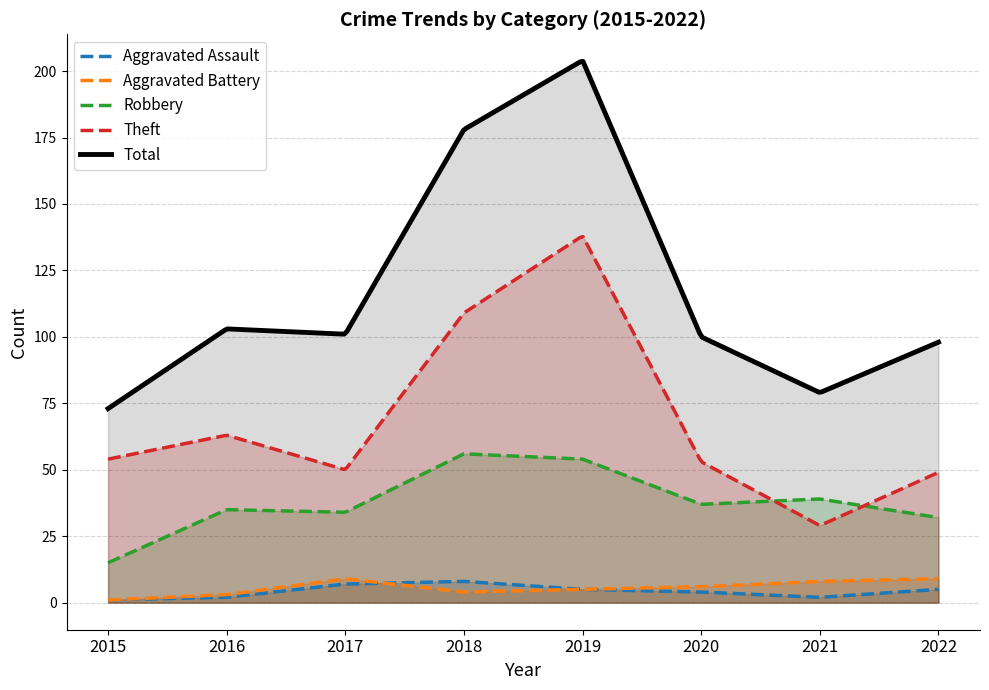

Which has a higher value, 2019 or 2015?

2019